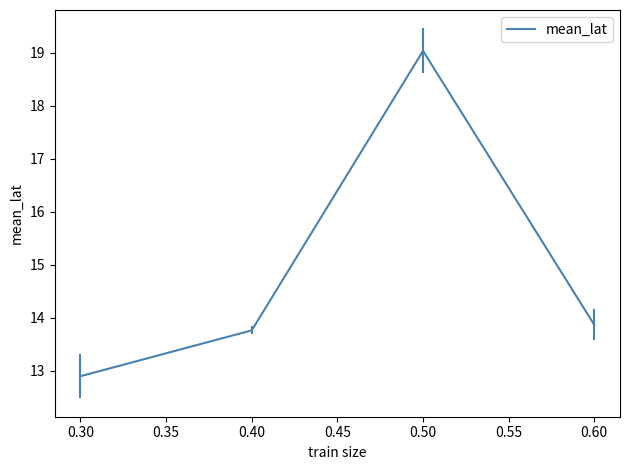

What is the sum of all values?

59.5